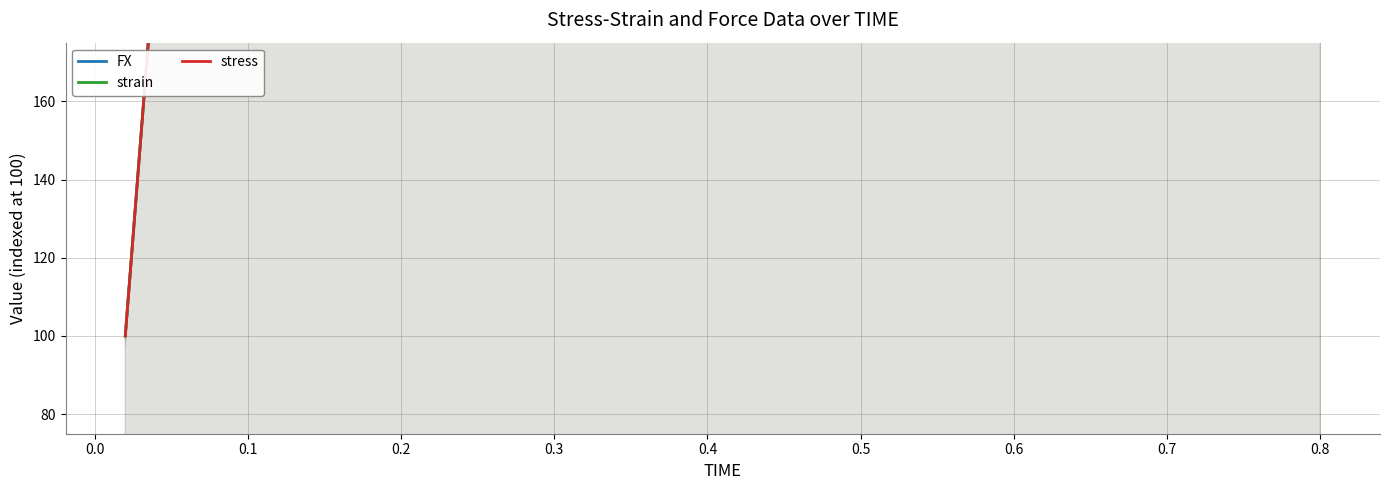

The value of FX at 36 is 805.0. True or false?

False